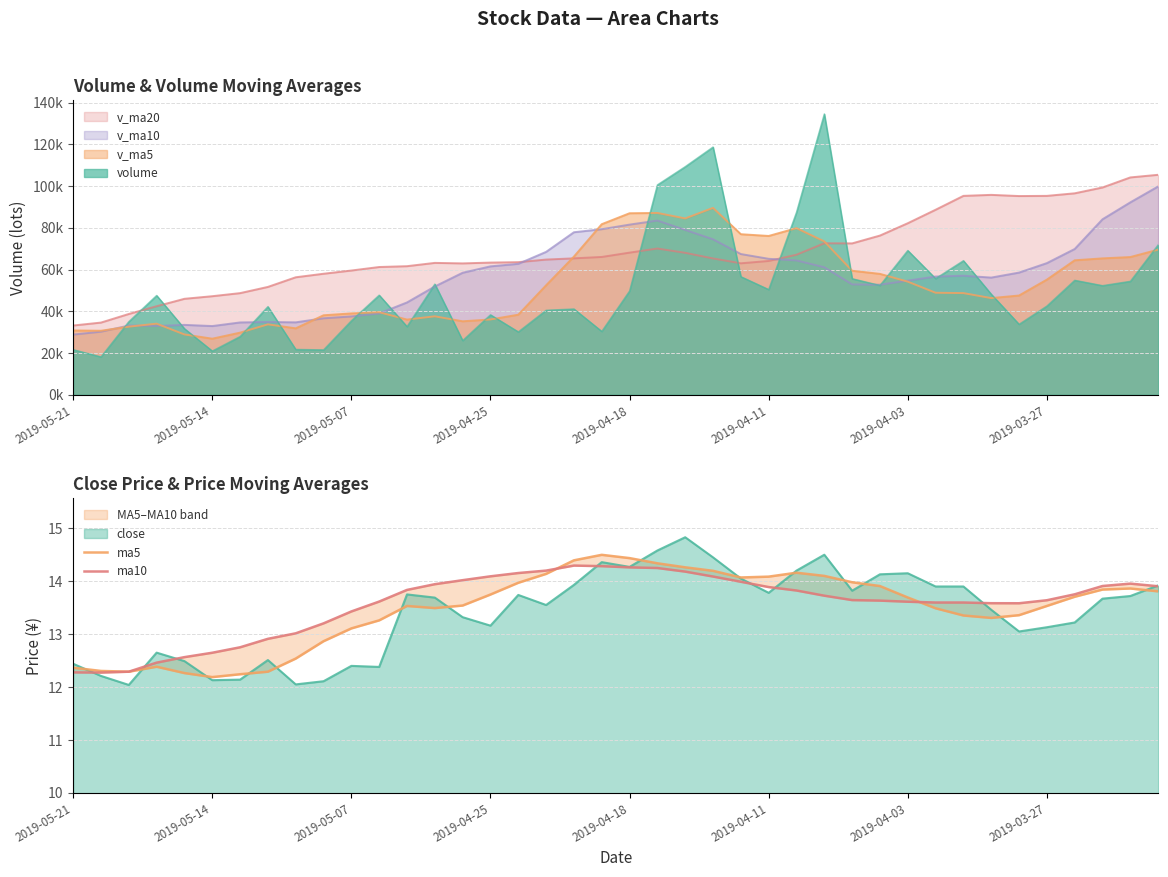

Where is ma5 nearest to the value 13?

2019-05-07